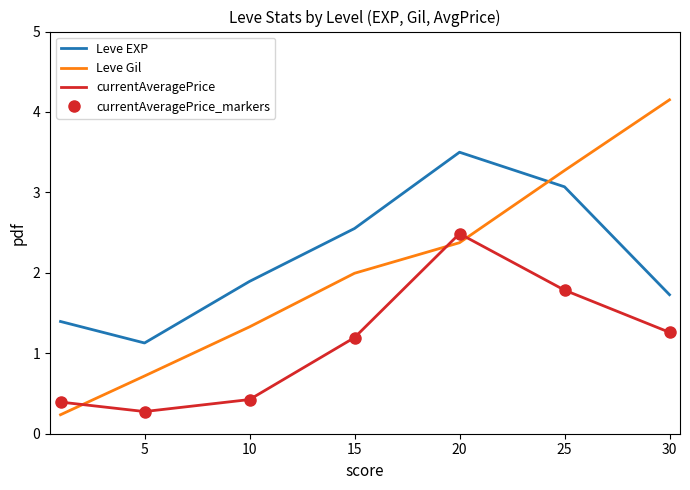

At which category is the sum across all series the highest?

20